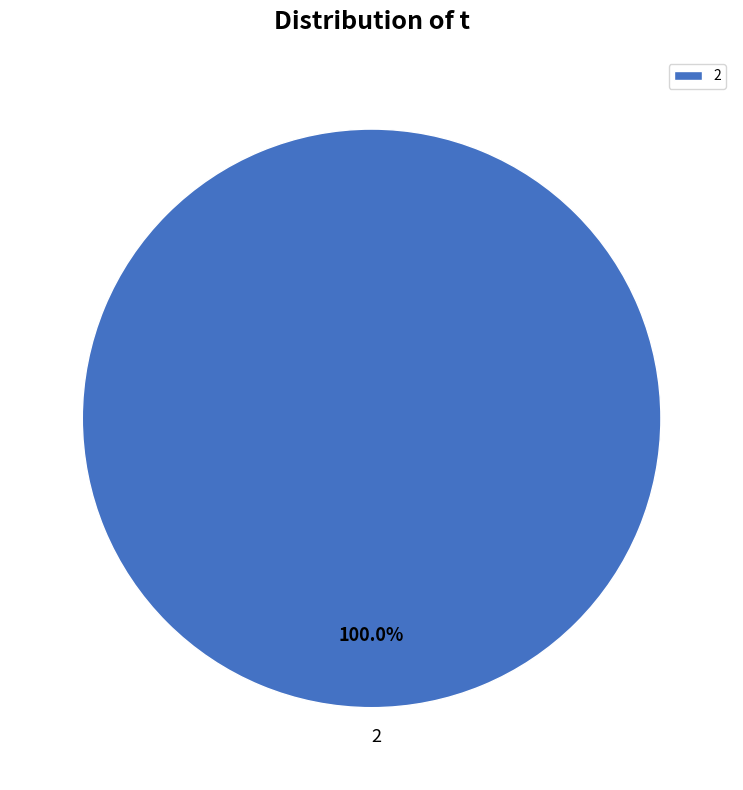

How many segments does this pie chart have?

1